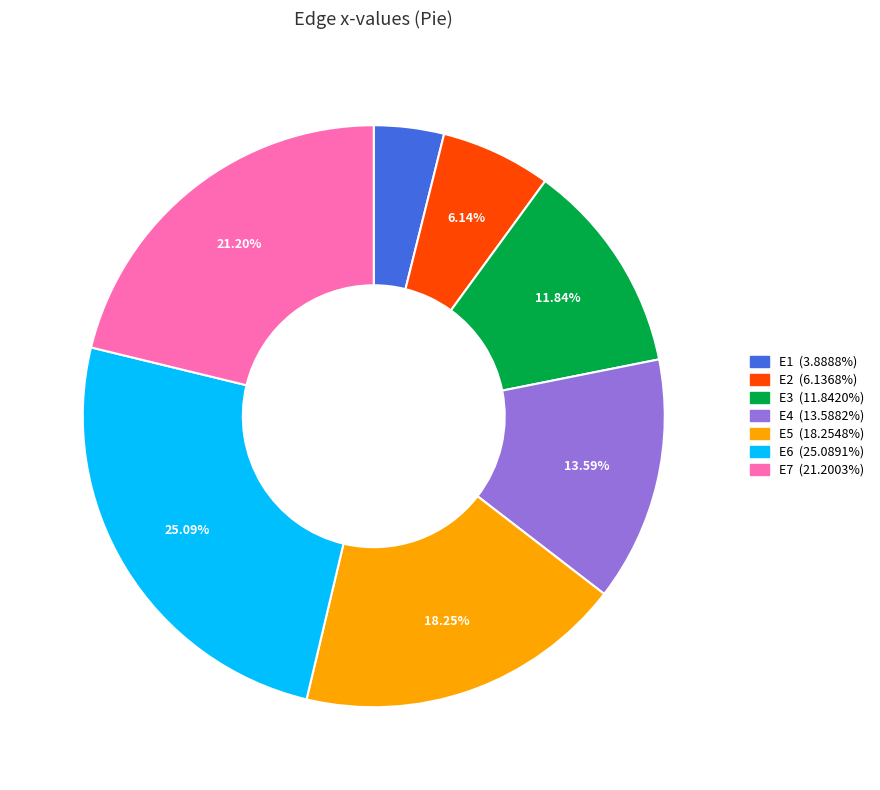

Is there any slice that represents more than half of the pie?

No